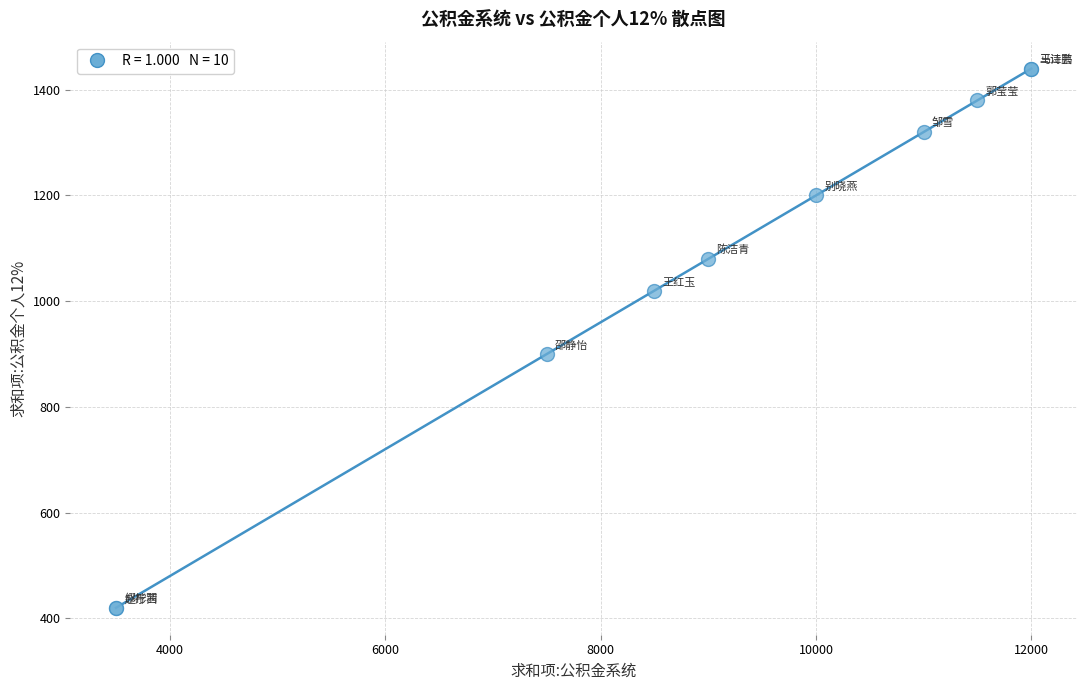

What Y value in the scatter plot is closest to 930?

900